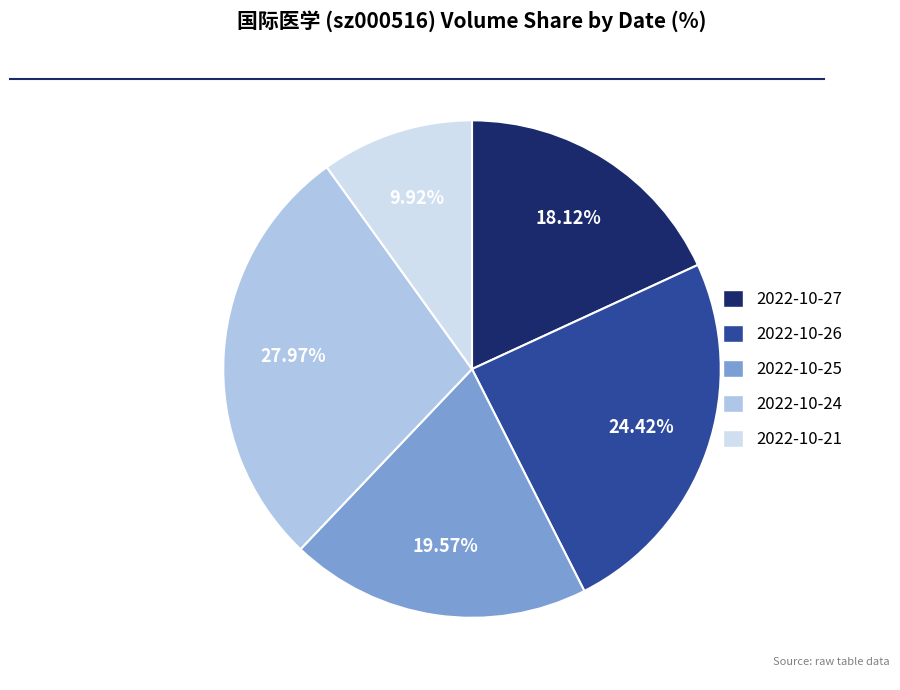

Which slice is the largest?

2022-10-24